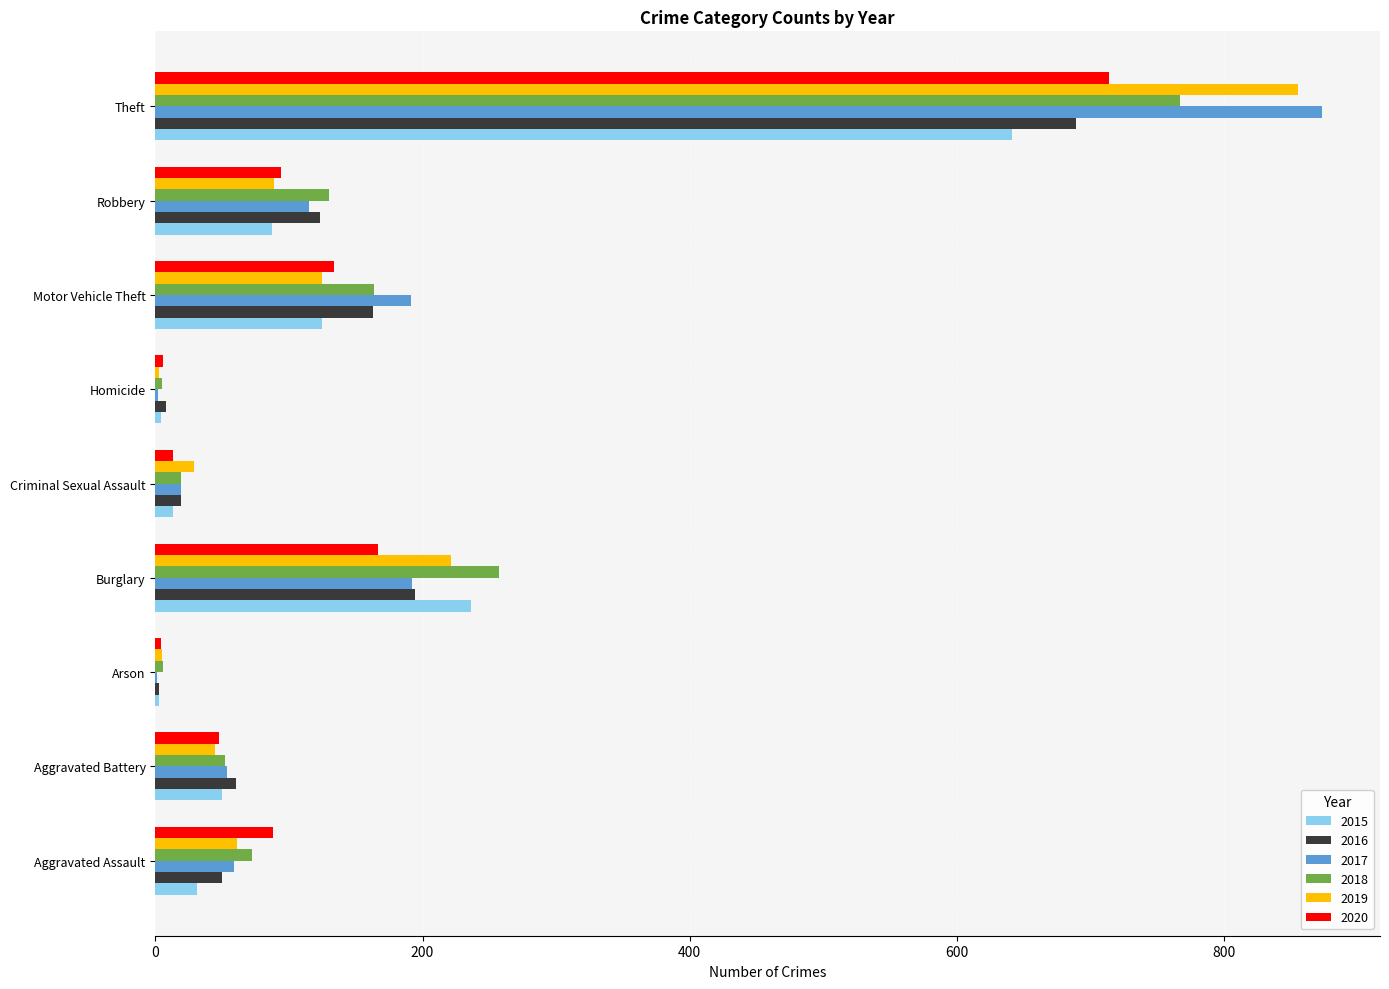

At which label does 2017 reach its peak?

Theft